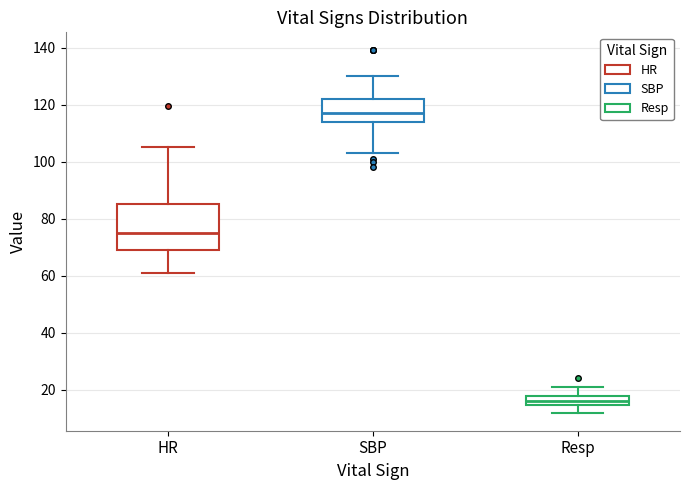

Which box's median line is the highest?

SBP